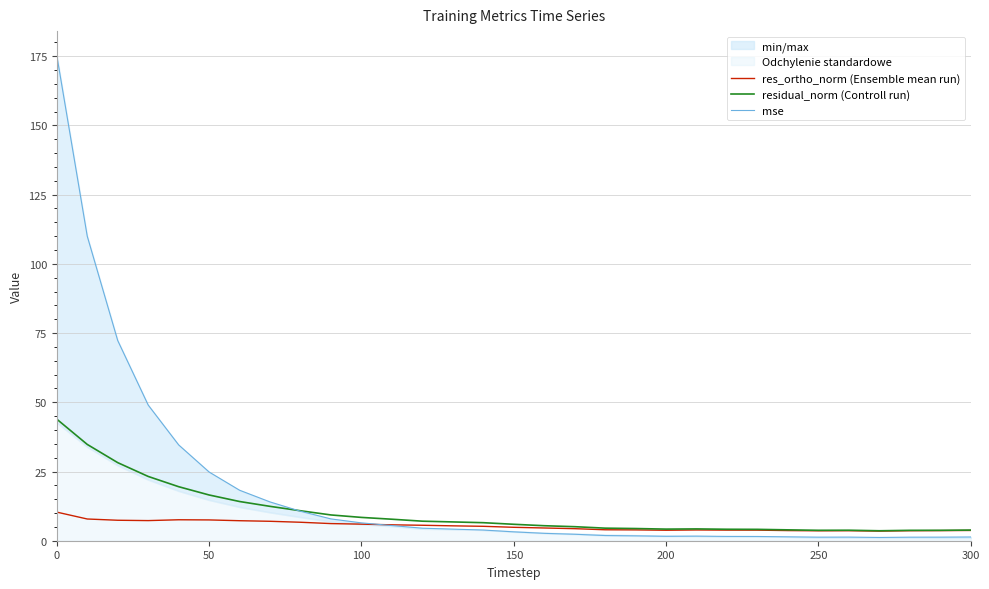

What is the sum of all mse values?

568.6